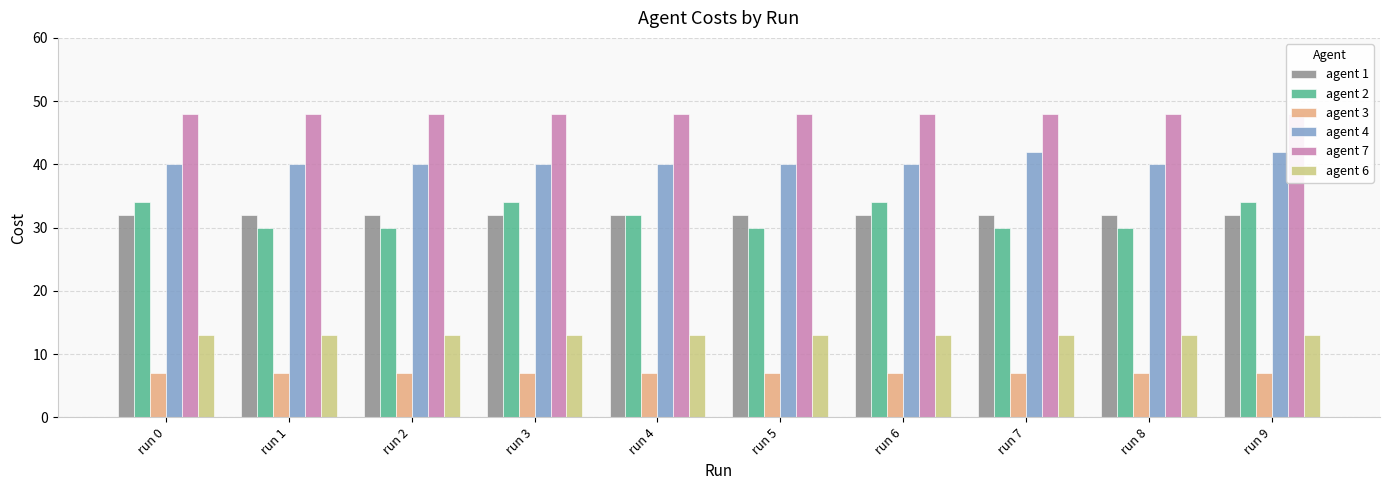

Is it true that agent 6 equals 13 at run 5?

True